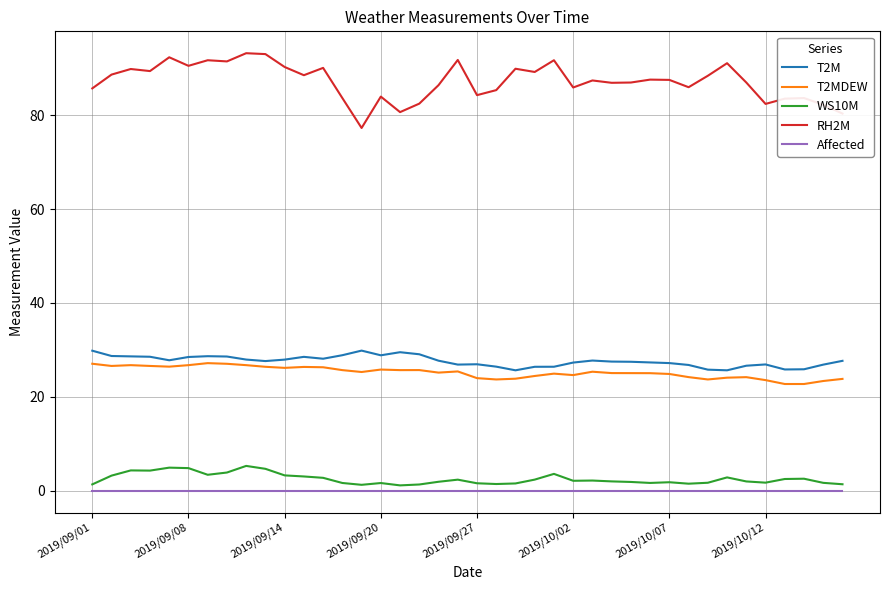

Which series has the largest total across all categories?

RH2M